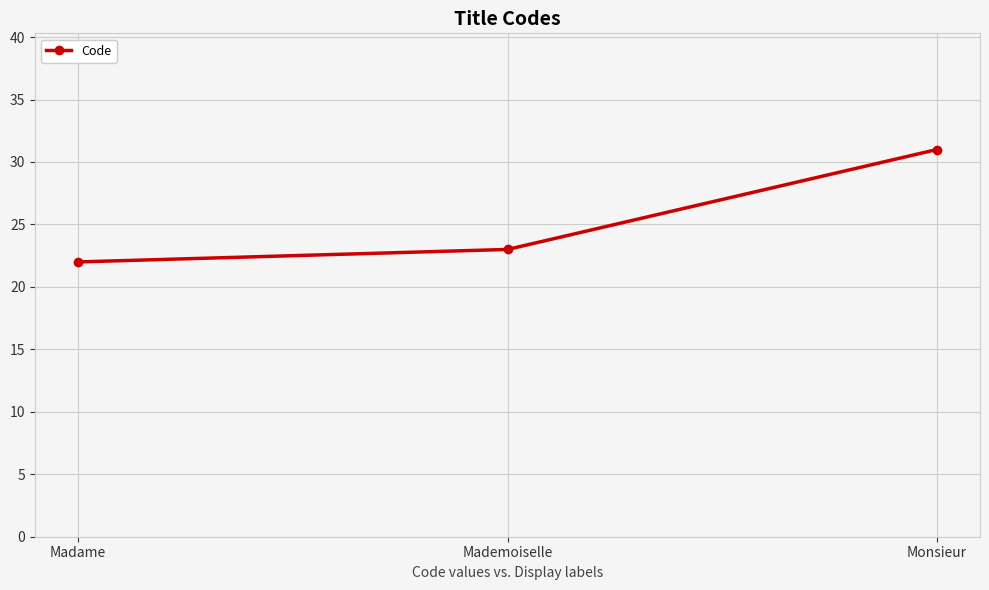

Reading right to left, what are all the values shown in this chart?

31	23	22